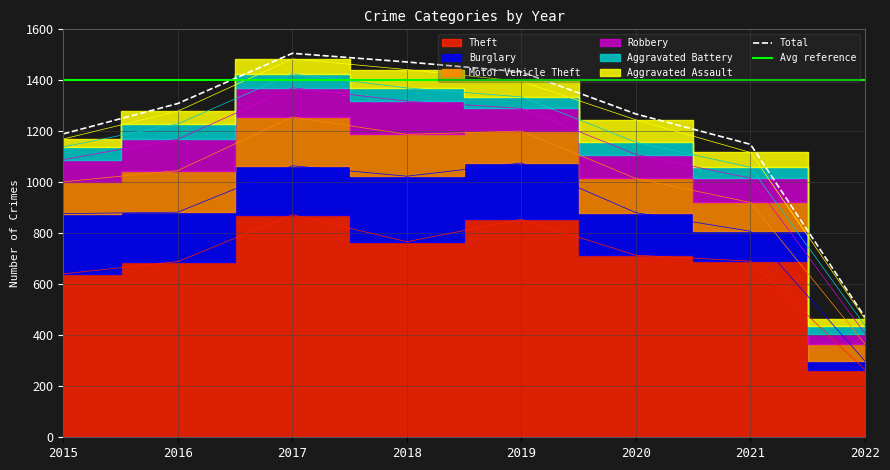

What is the greatest value displayed?

873